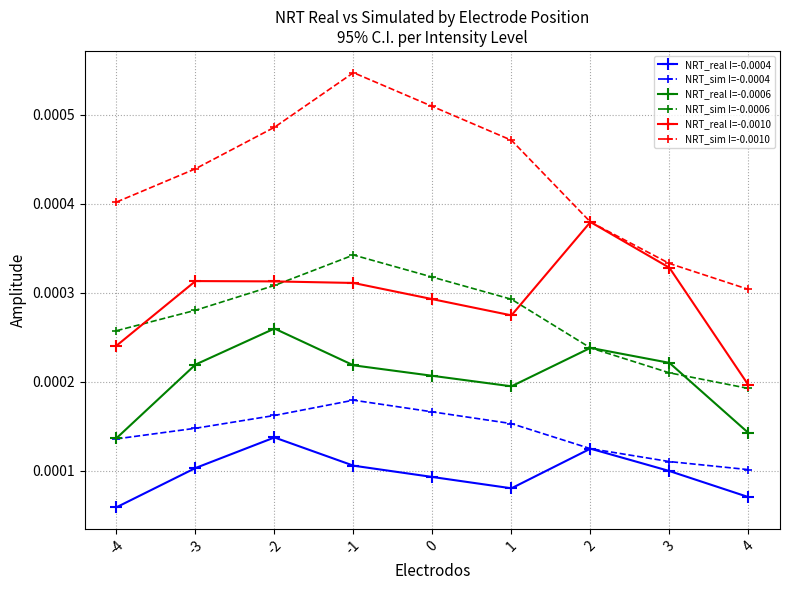

Rank the series at 0 from lowest to highest value.

NRT_real I=-0.0004, NRT_sim I=-0.0004, NRT_real I=-0.0006, NRT_real I=-0.0010, NRT_sim I=-0.0006, NRT_sim I=-0.0010